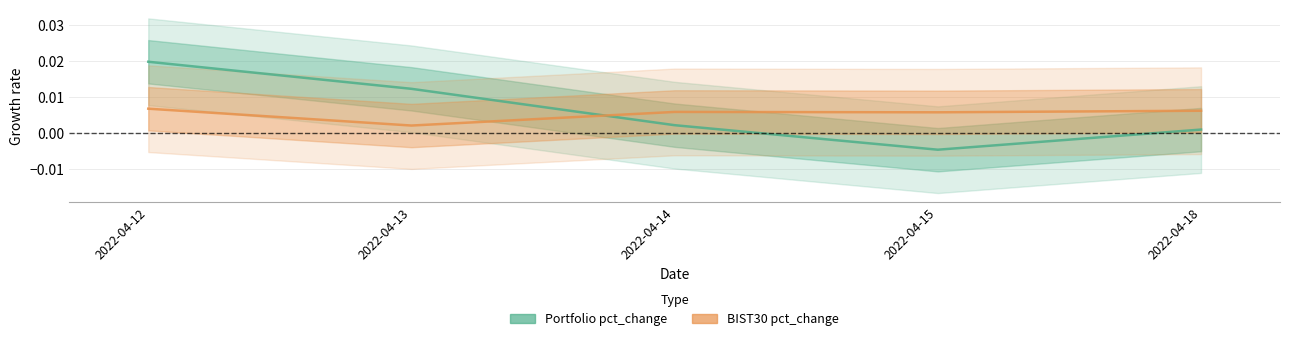

Which category has the highest value across all series?

2022-04-12